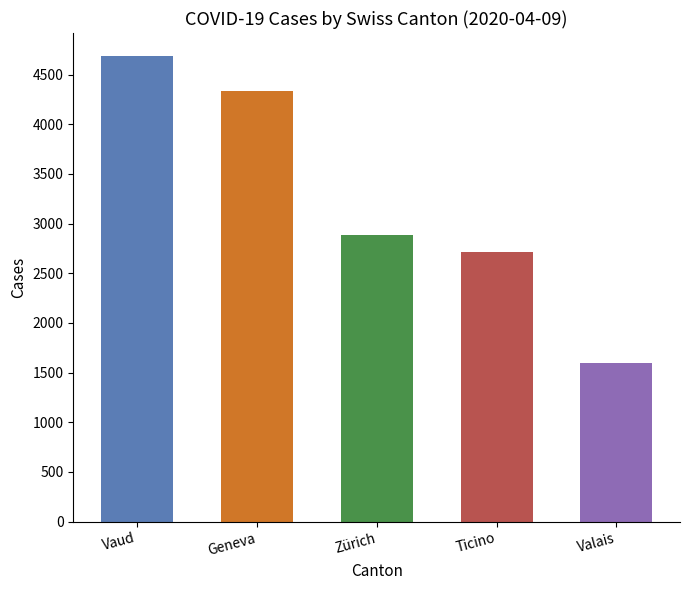

The value at Ticino is 3996. True or false?

False